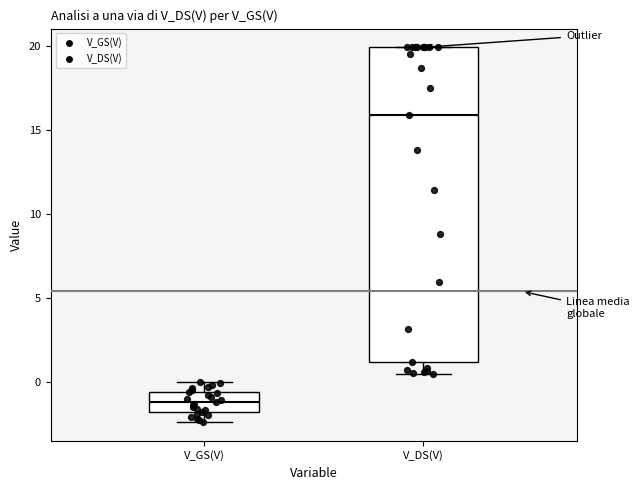

Which box has the highest median line?

V_DS(V)